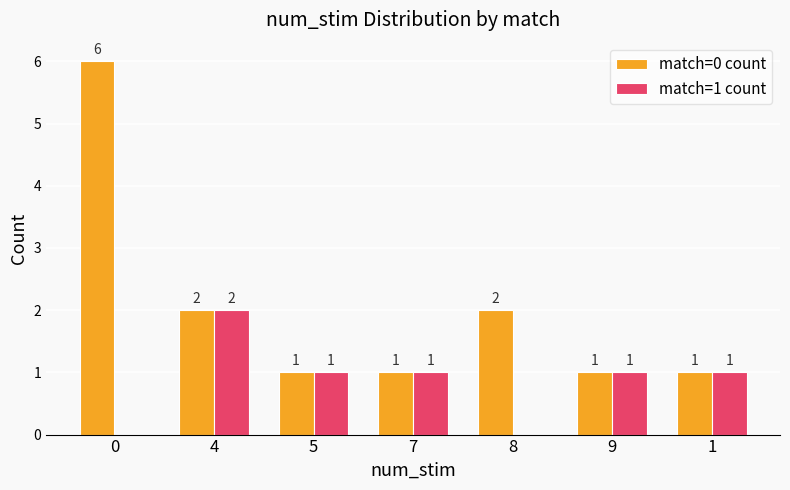

Is it true that match=0 count equals 10 at 0?

False